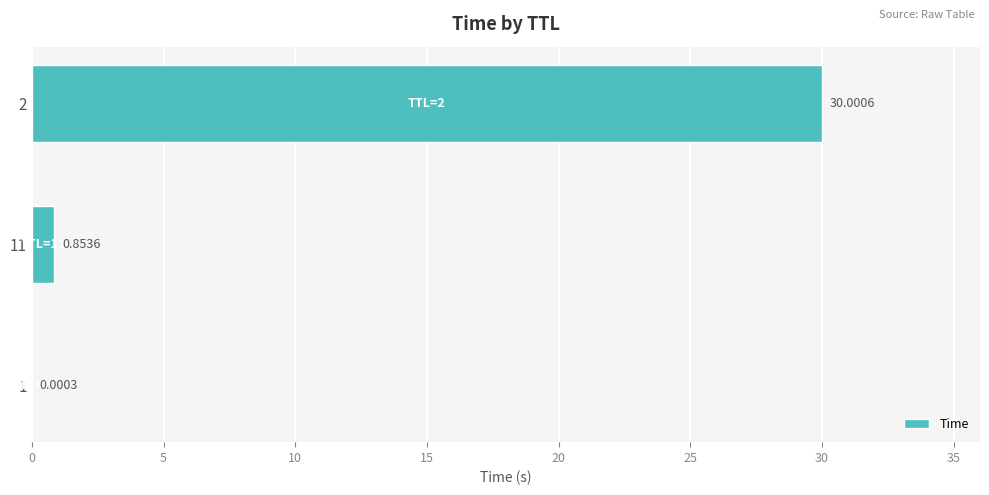

What is the change in value from 11 to 2?

+29.1